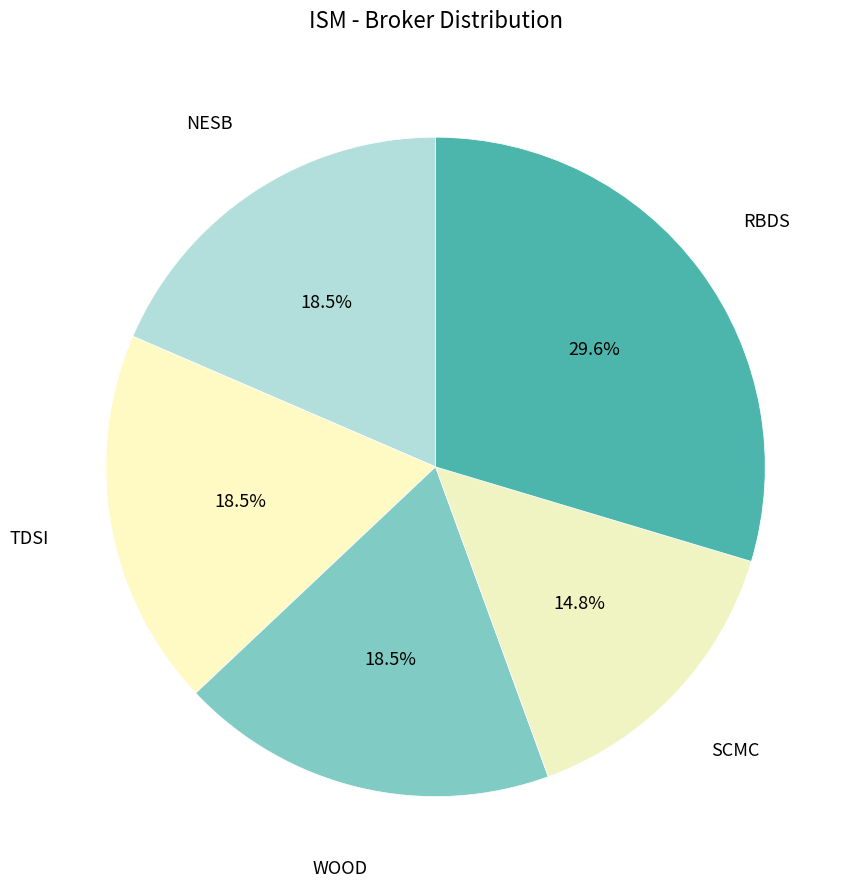

Does any single category account for the majority?

No